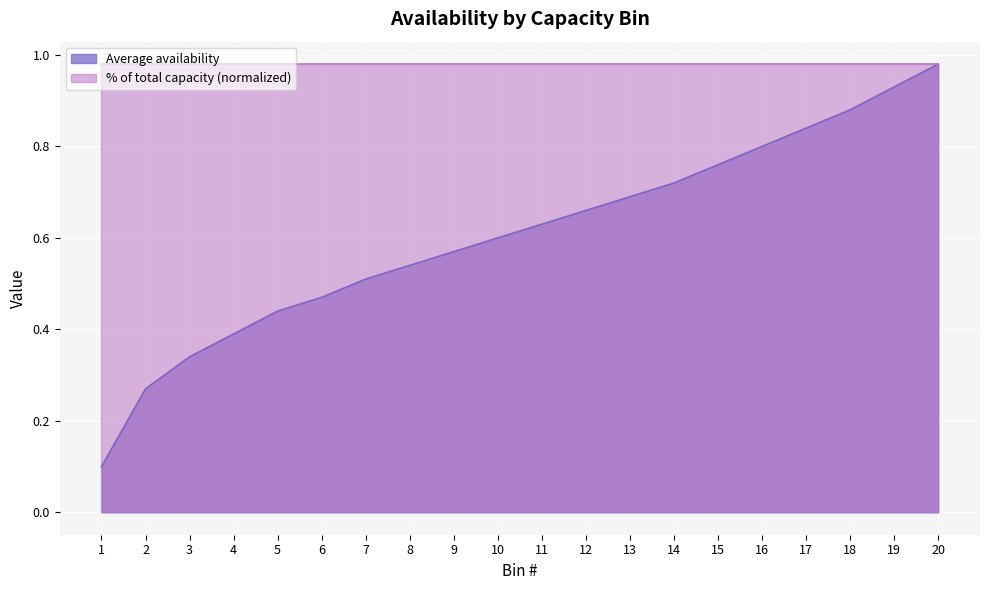

What is the value of the 11th point from the left?

0.6